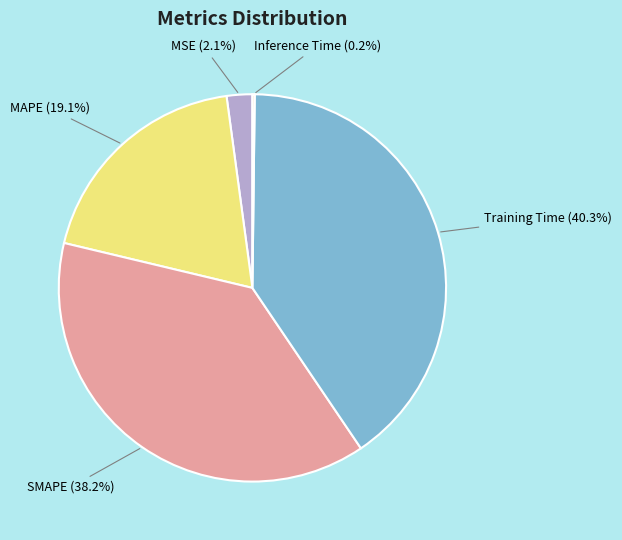

Does MSE account for over 50% of the chart?

No